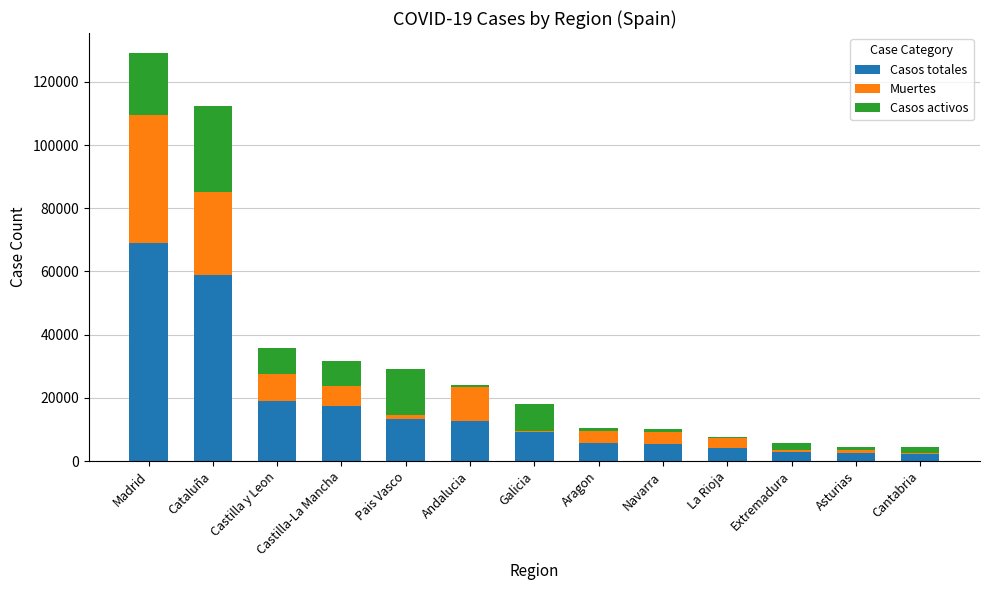

True or false: Casos totales has a value of 2919 at Extremadura.

True